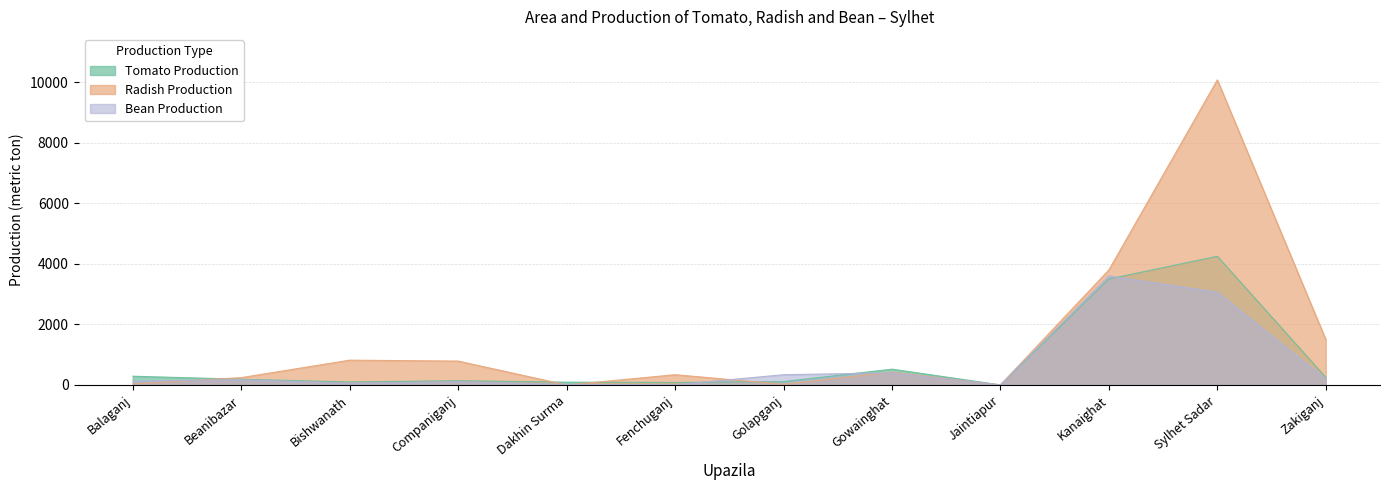

What is the sum of the Tomato Production values at Zakiganj and Jaintiapur?

252.0